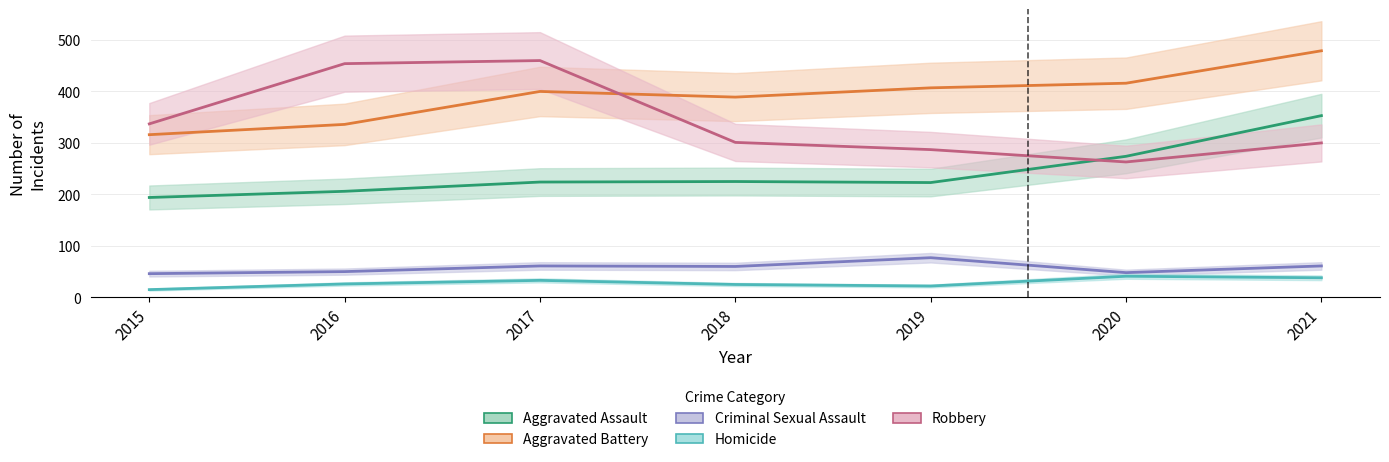

How many values in the Aggravated Battery series are below 400?

3